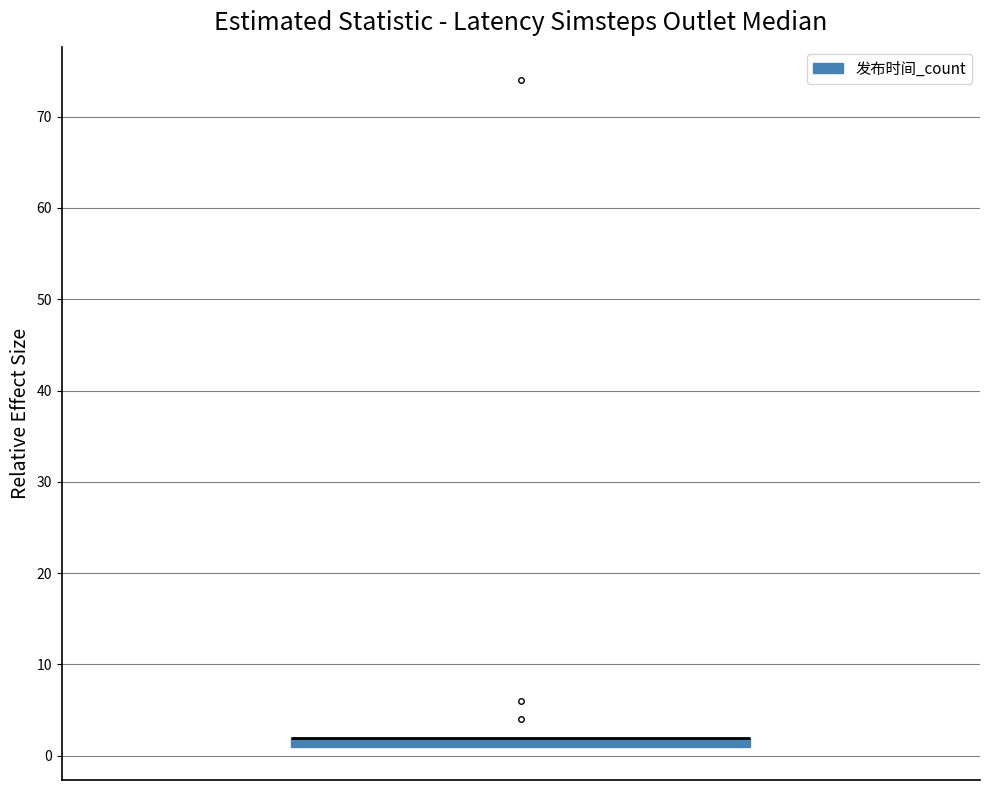

Where is the lower edge of the box on the y-axis? The values are not printed on the chart, so give them approximately, as read against the axis.

1